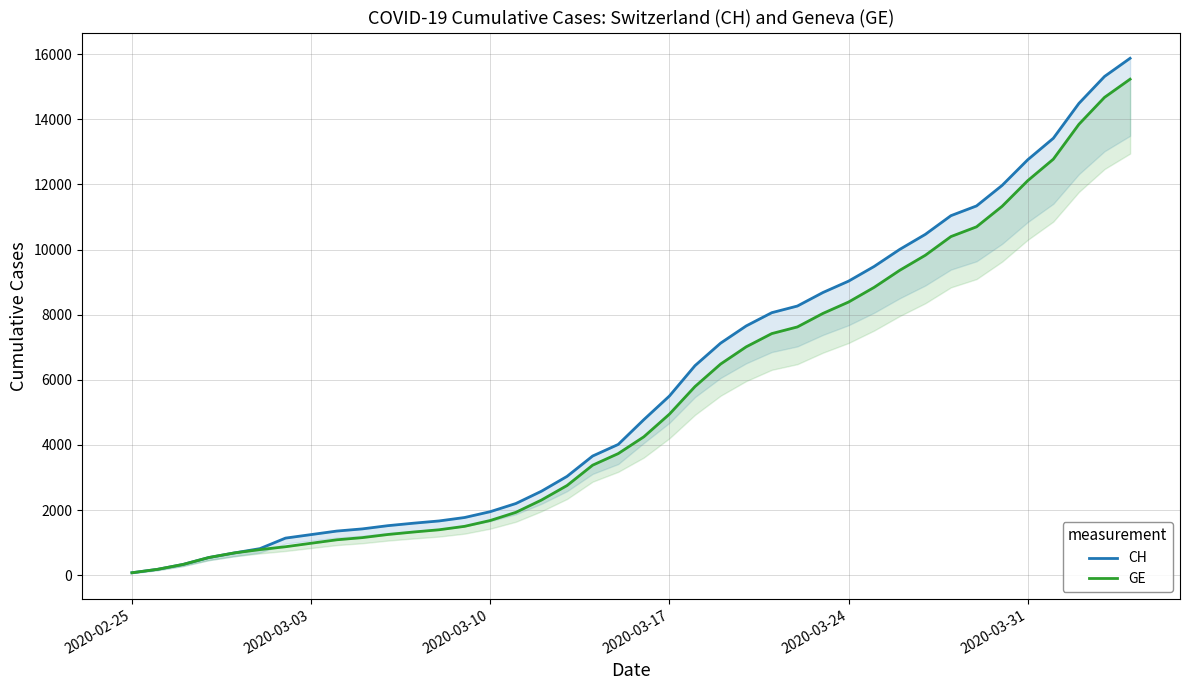

Rank the series at 2020-03-31 from highest to lowest value.

CH, GE